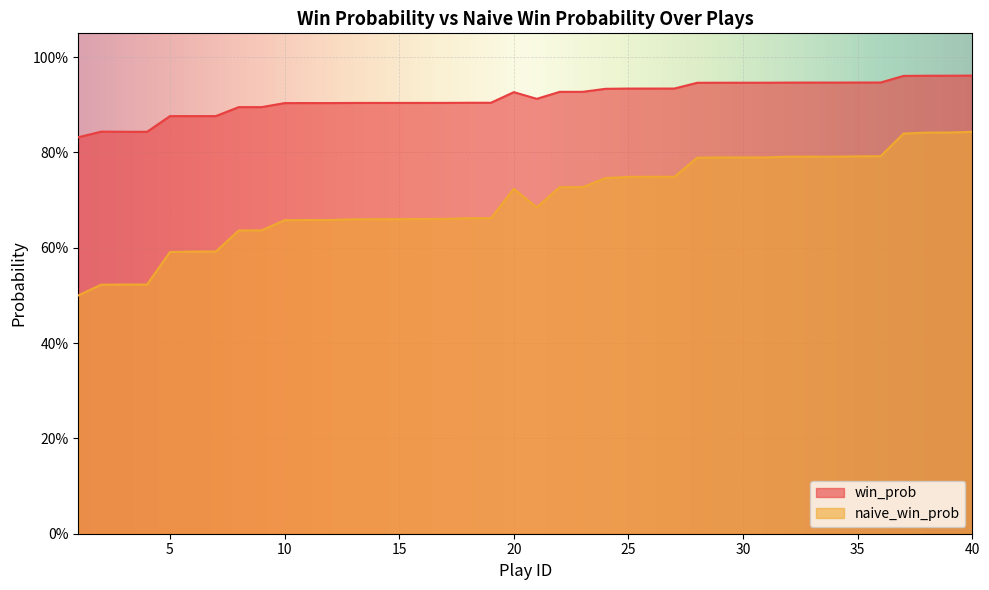

At which category is the sum across all series the highest?

40